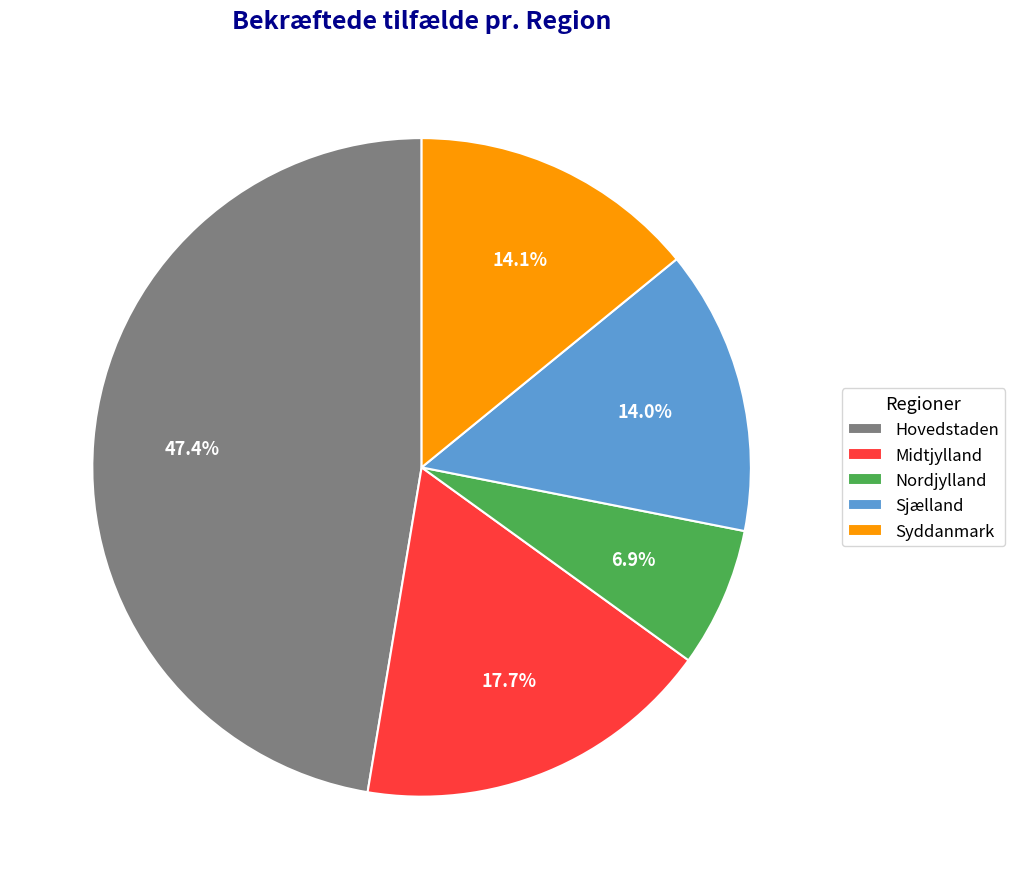

Approximately how many times larger is the value at Nordjylland compared to Midtjylland?

0.4